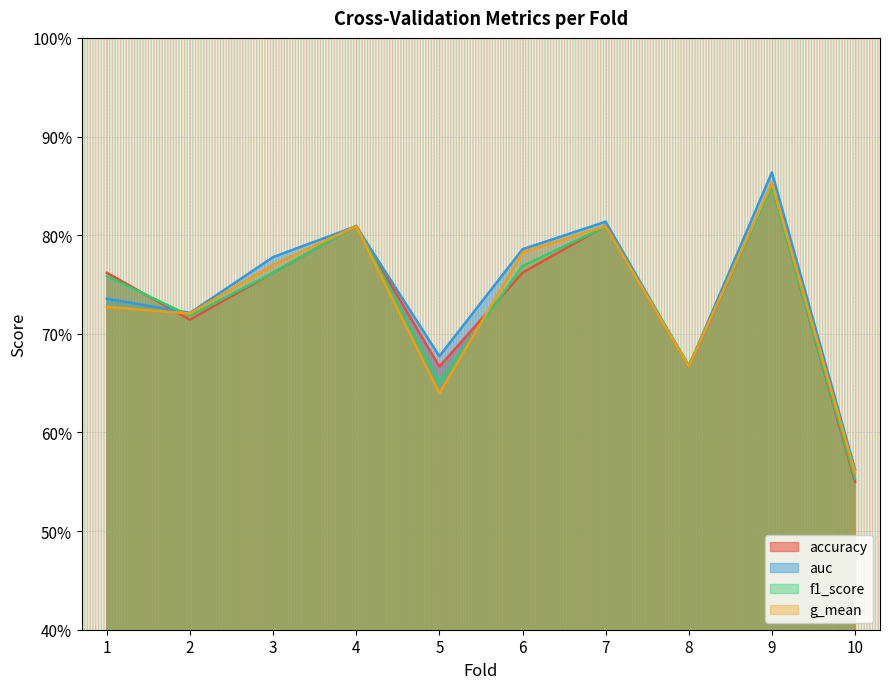

True or false: auc has more than 0 points higher than both neighbors.

True